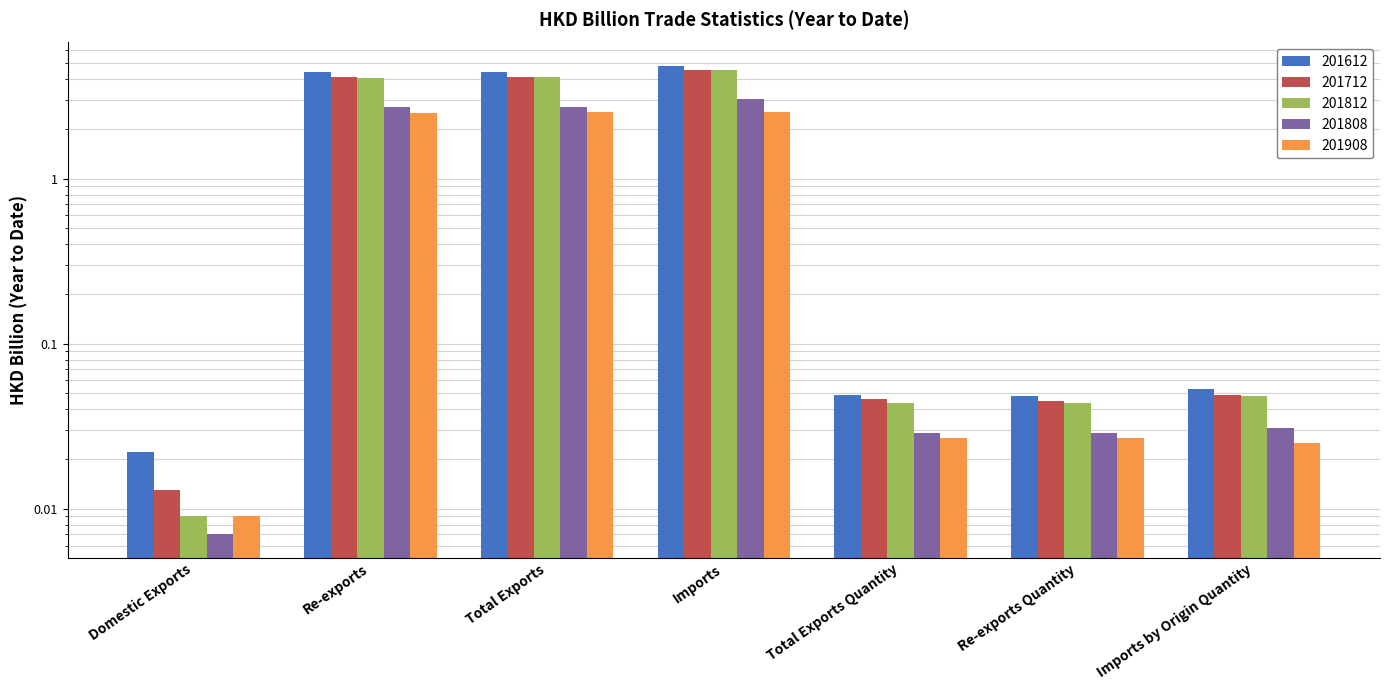

How many data points does each series have?

7